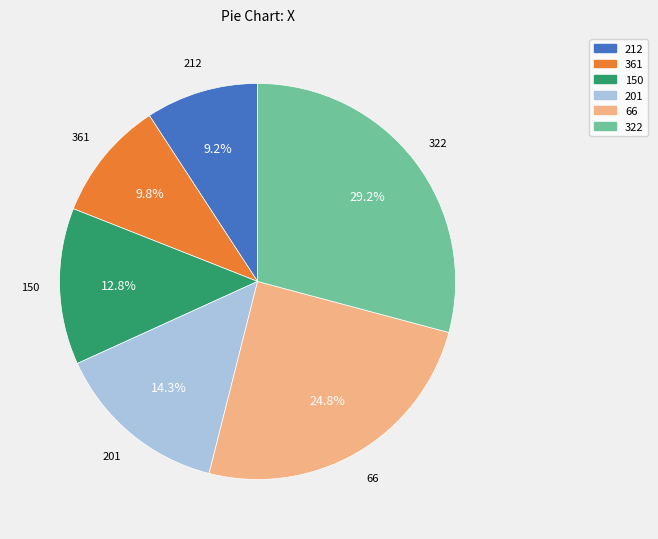

Count the number of slices in the pie.

6